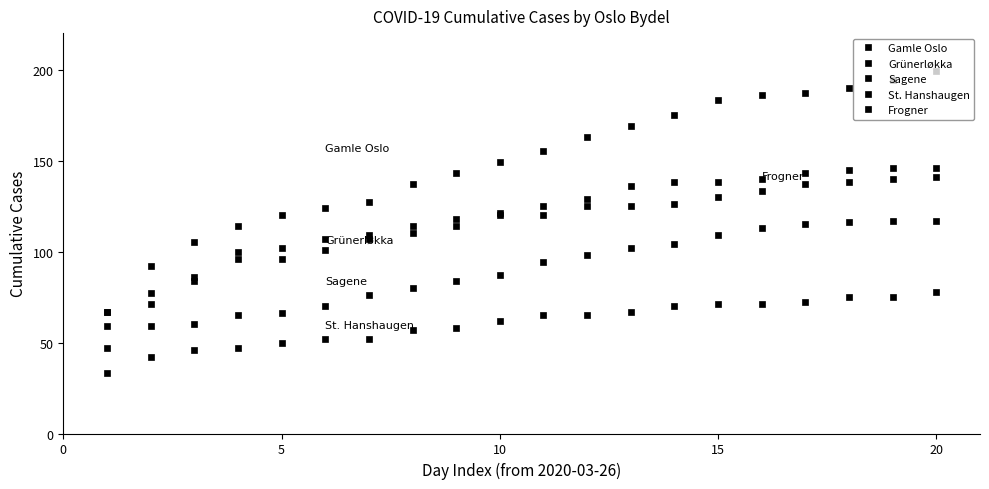

Does the chart have visible grid lines?

No